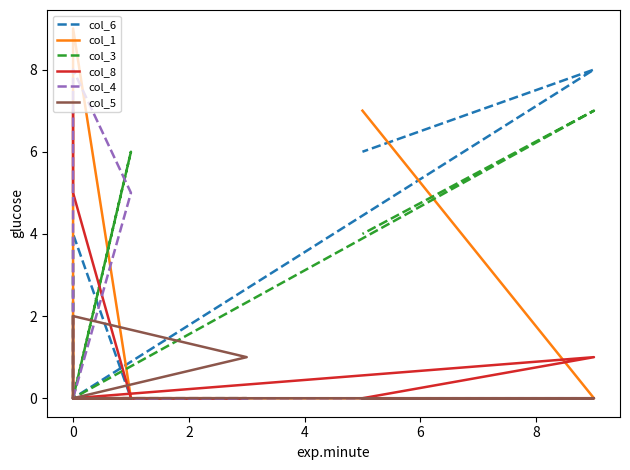

Between 2 and 6, which series saw the biggest shift?

col_3